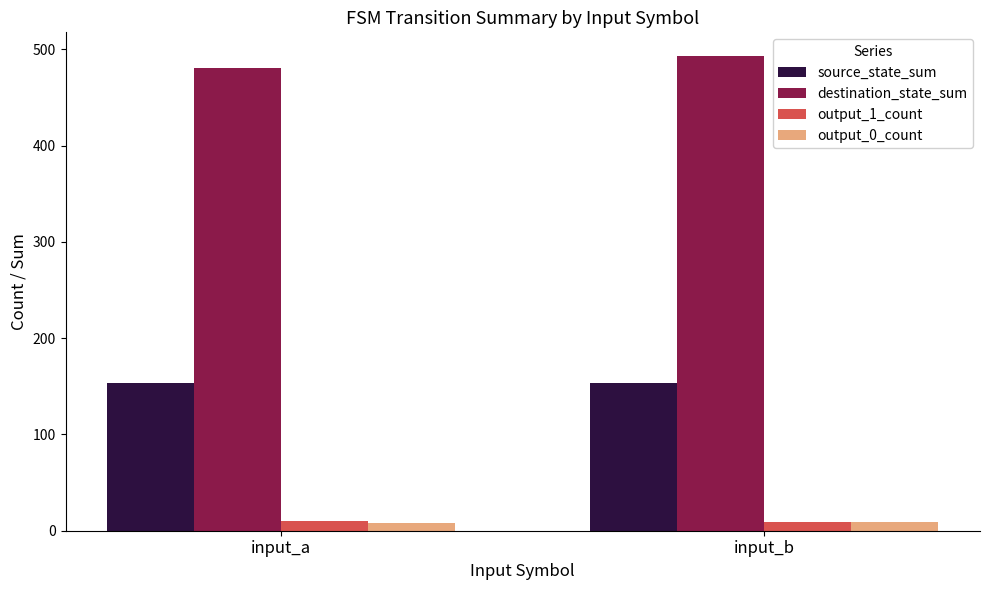

What is the value of the destination_state_sum bar at the 2nd from the left?

493